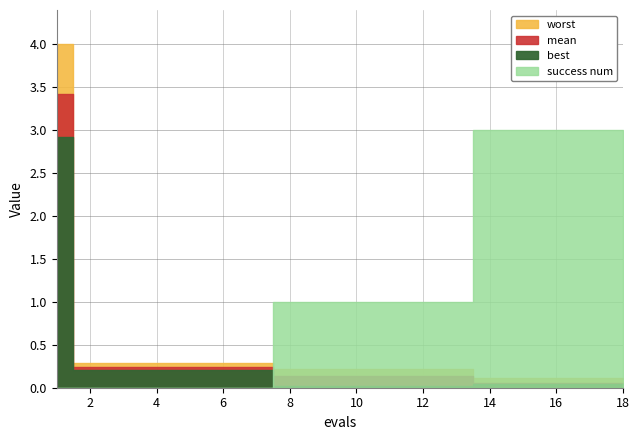

True or false: worst and best cross at least once.

False